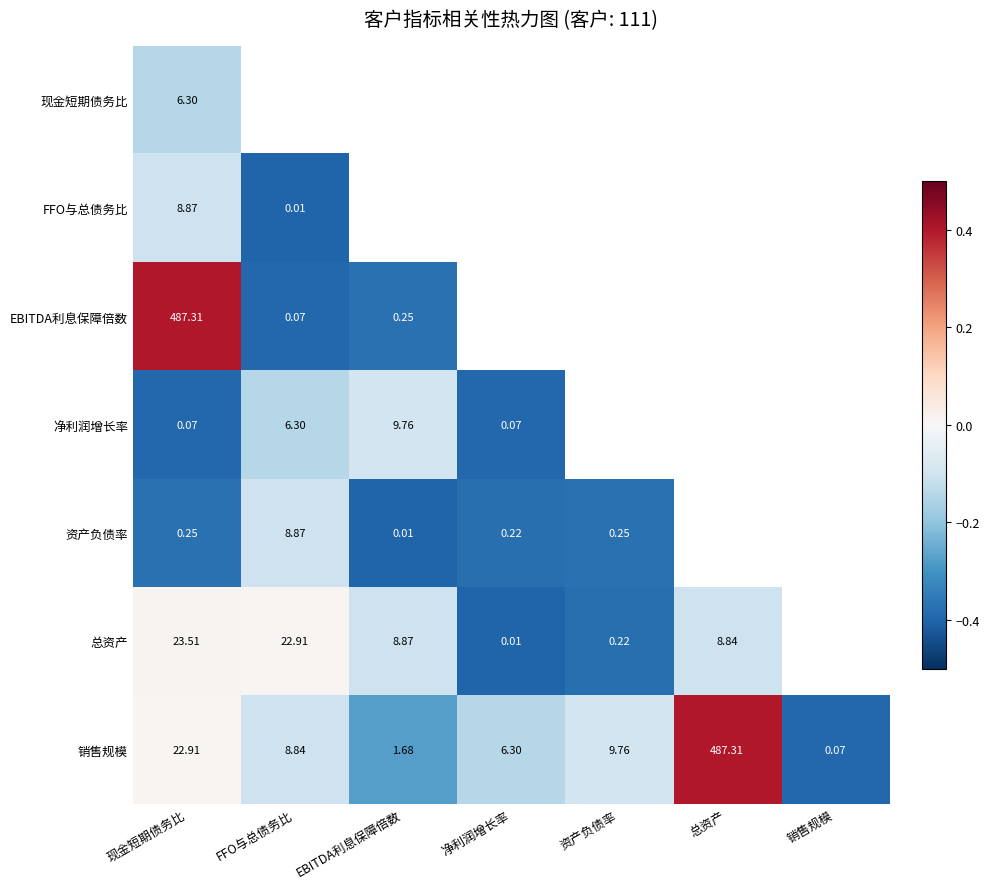

How many series are shown in this chart?

7